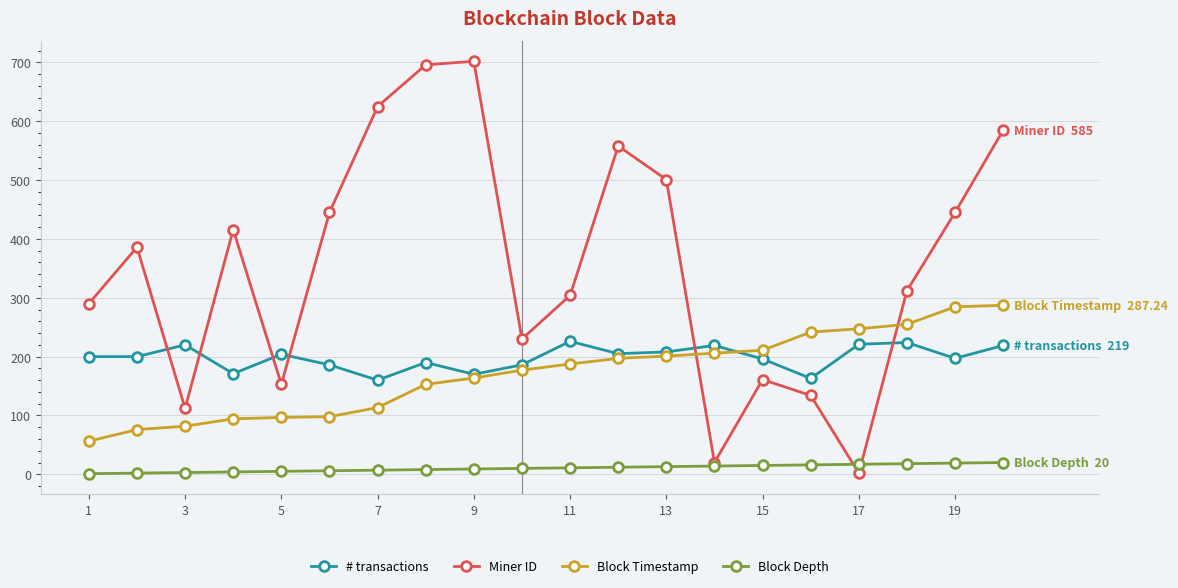

What is the difference between the second highest and minimum values in the Miner ID series?

694.0